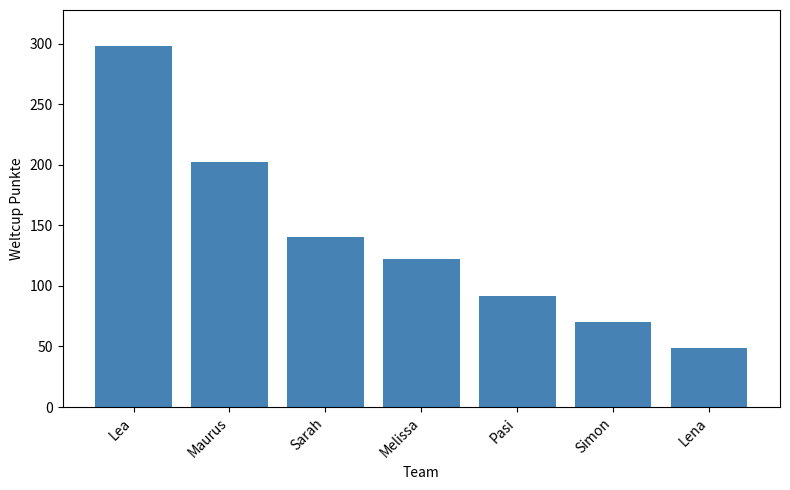

List the labels in order of value, largest first.

Lea, Maurus, Sarah, Melissa, Pasi, Simon, Lena